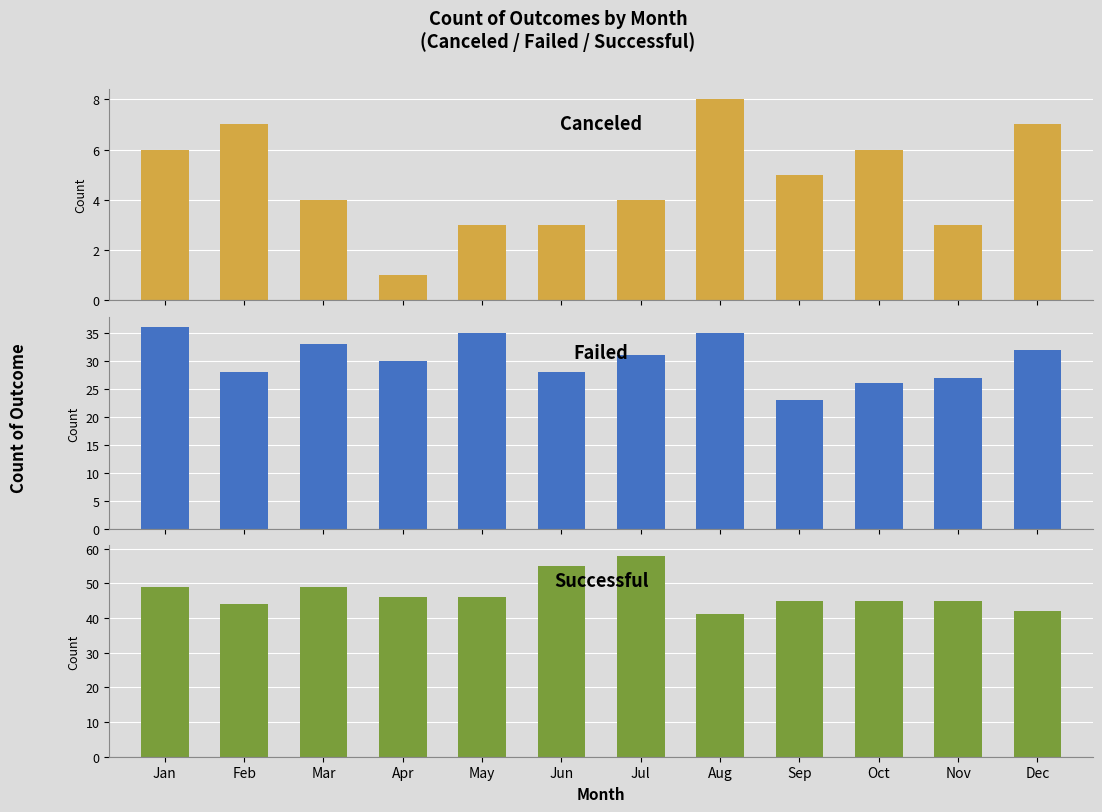

How many bars are there in total?

36